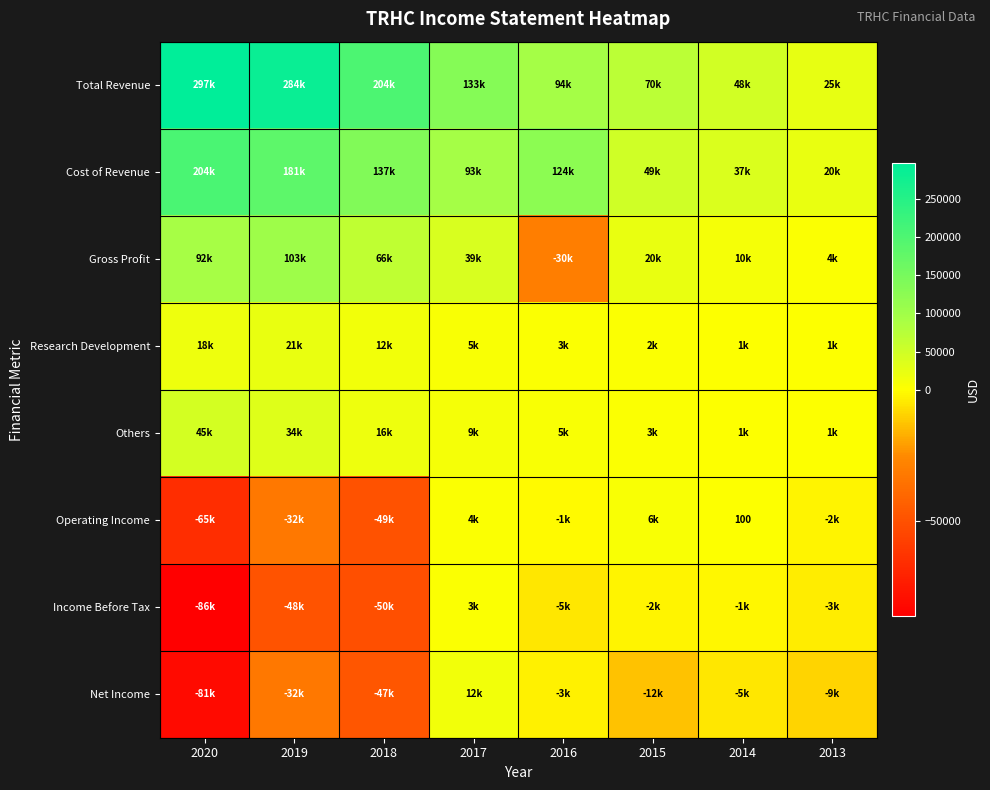

Is it true that Total Revenue equals 70000 at 2015?

True